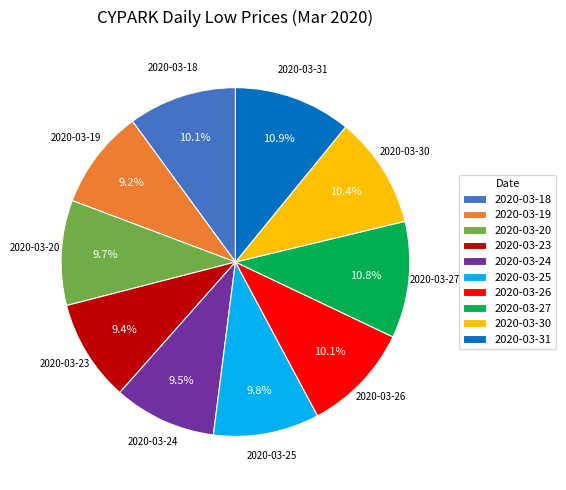

To the nearest percent, what is the difference between the 2020-03-26 and 2020-03-27 slice percentages?

1%